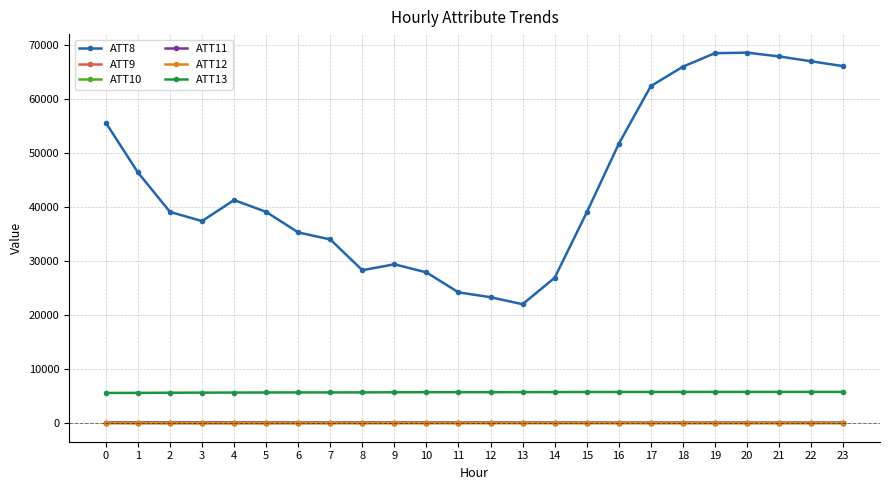

What is the sum of the ATT8 values at 12 and 13?

45300.0